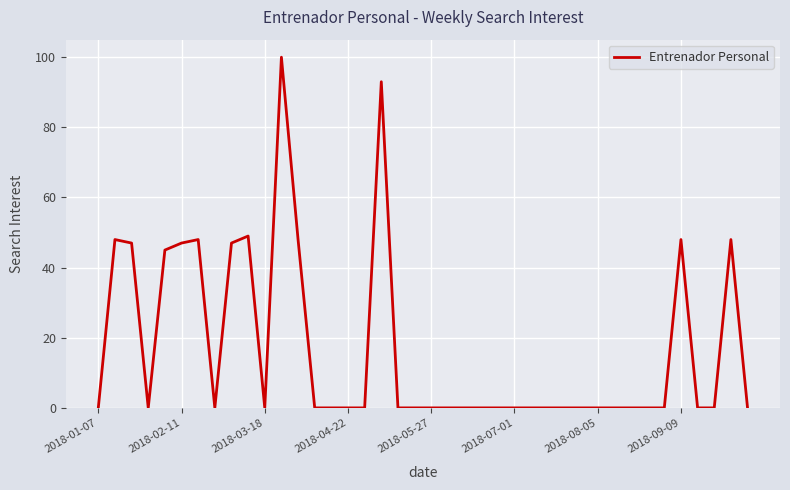

What is the greatest value displayed?

100